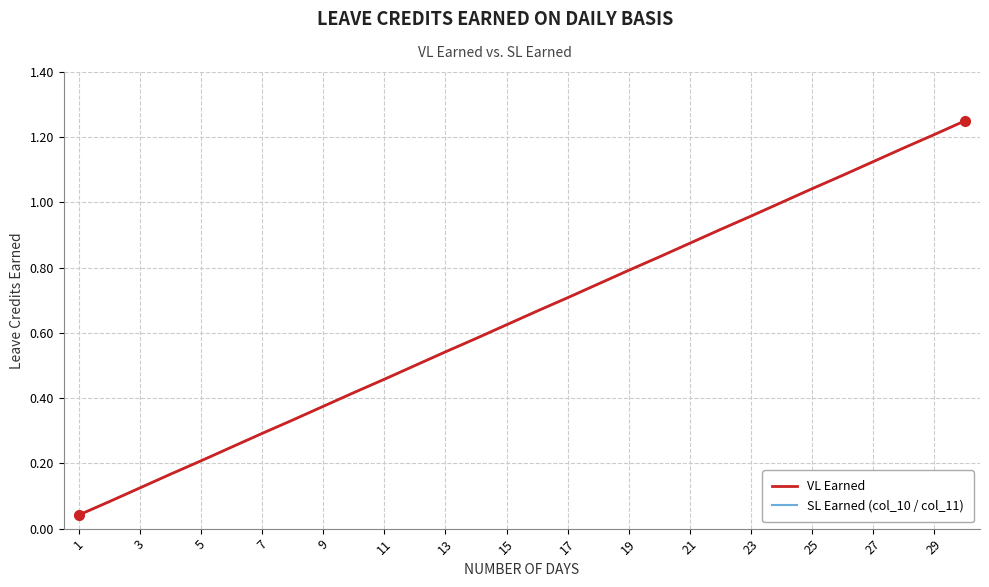

How many lines are shown in the chart?

2